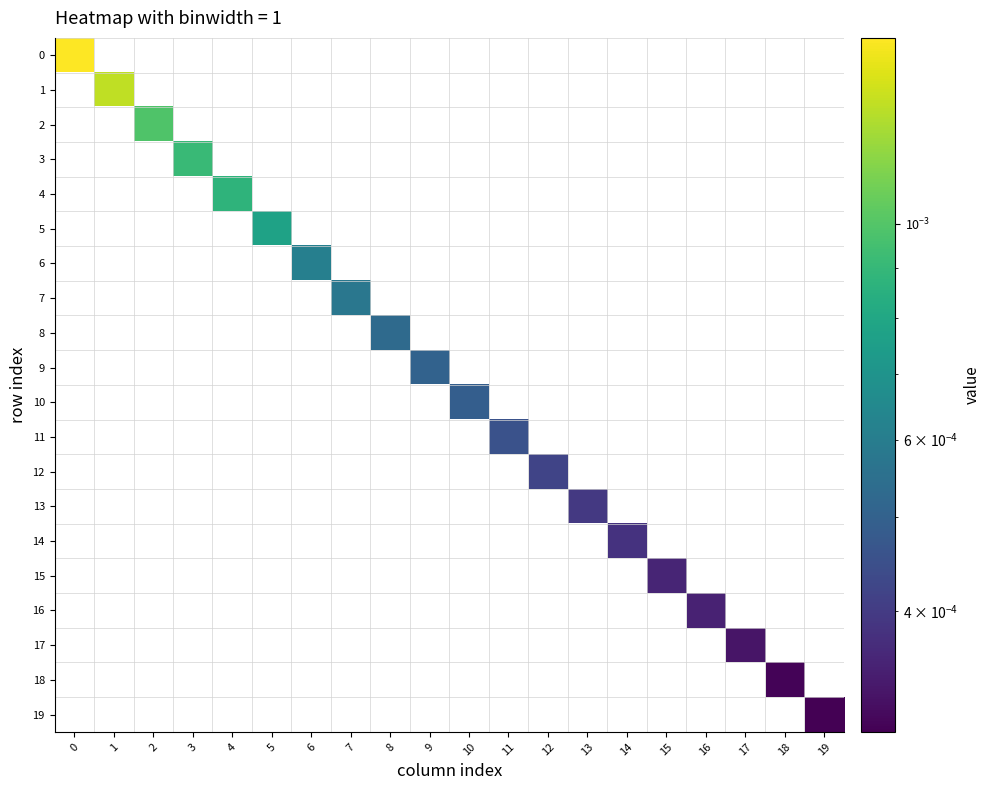

Rank the series by their maximum value, from highest to lowest.

0, 1, 2, 3, 4, 5, 6, 7, 8, 9, 10, 11, 12, 13, 14, 15, 16, 17, 18, 19